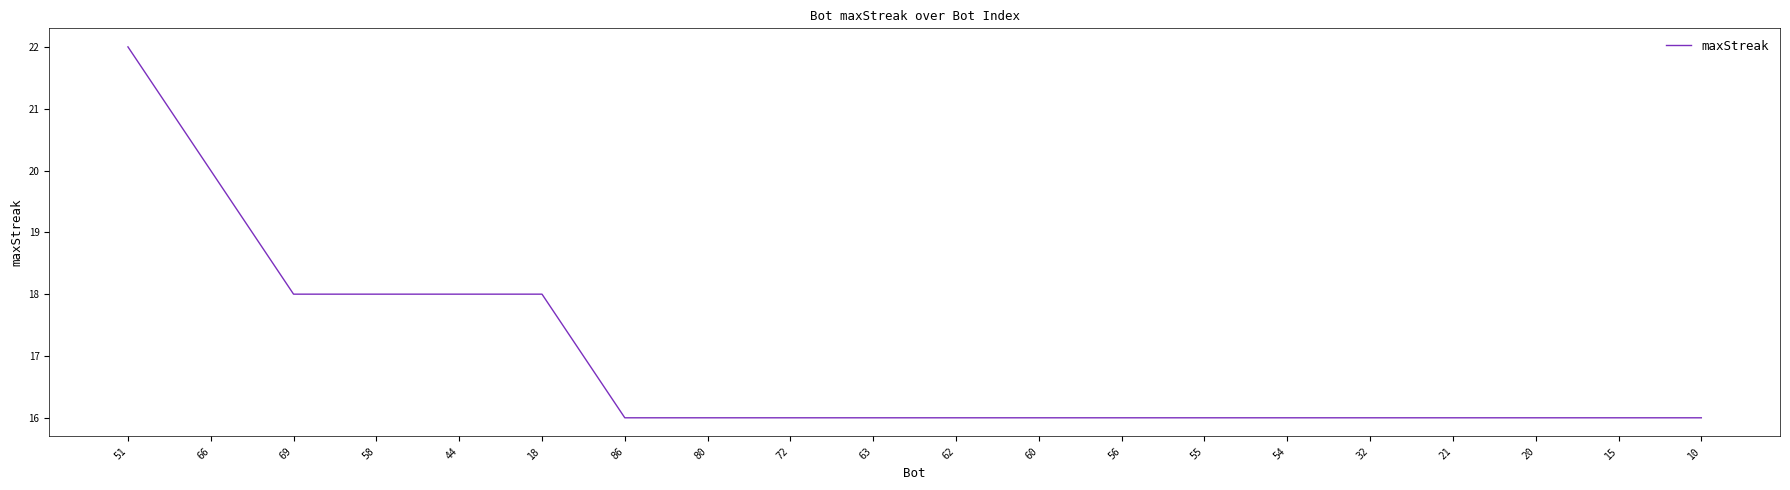

What is the sum of all values?

338